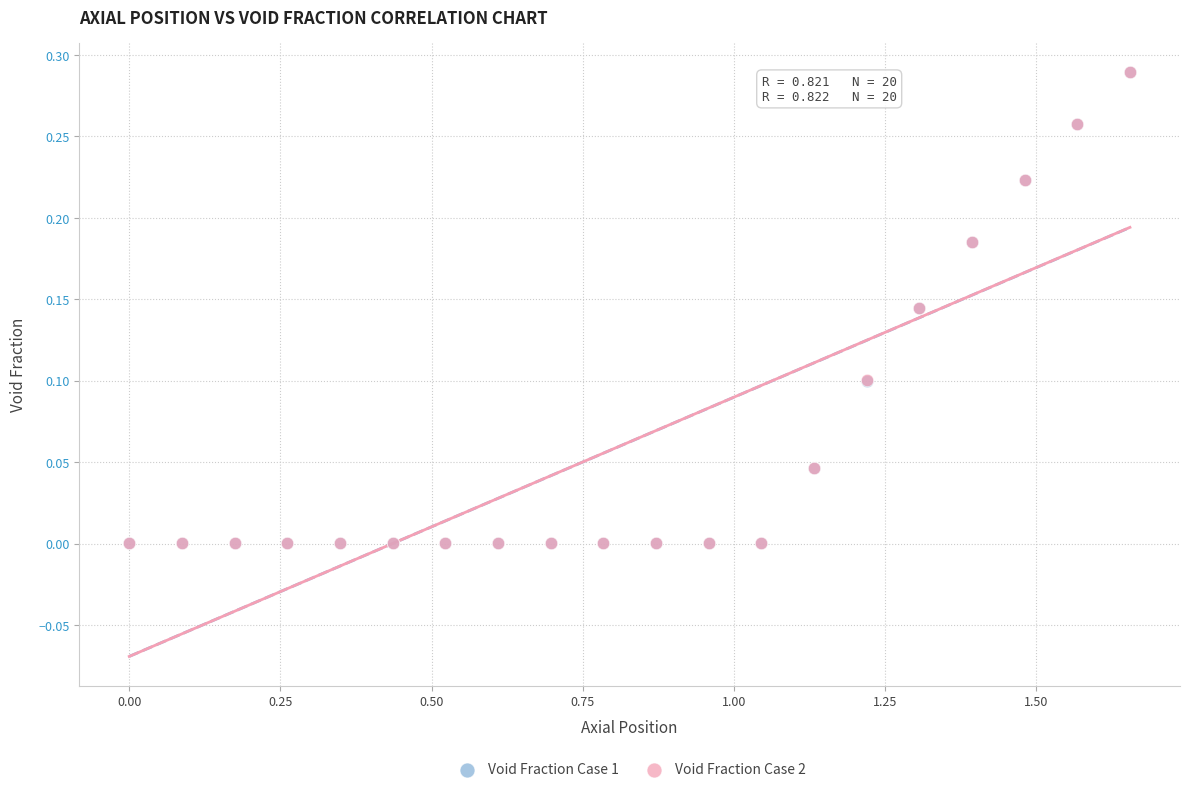

Which series has the largest Y range (max minus min)?

Void Fraction Case 1